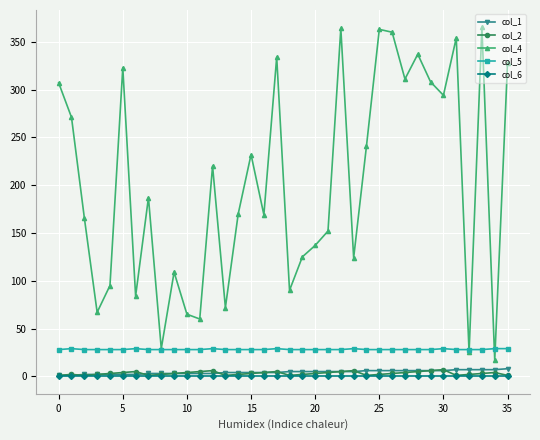

True or false: col_1 and col_5 intersect in this chart.

False